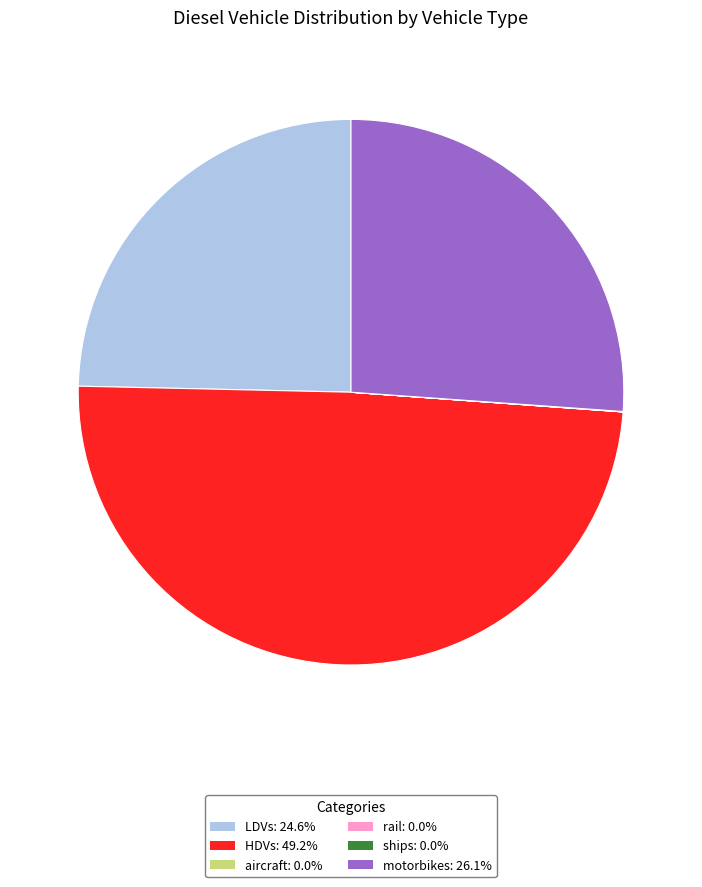

Does any single category account for the majority?

No